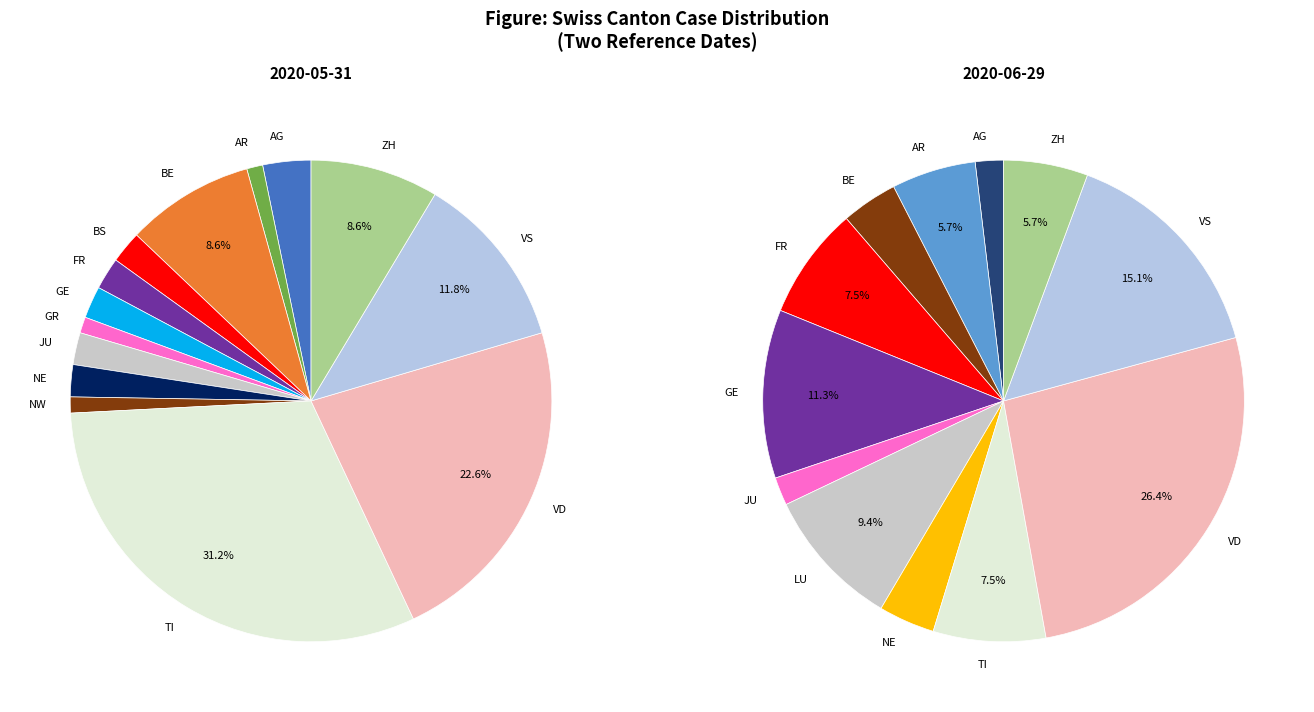

How many slices are in this pie chart?

26